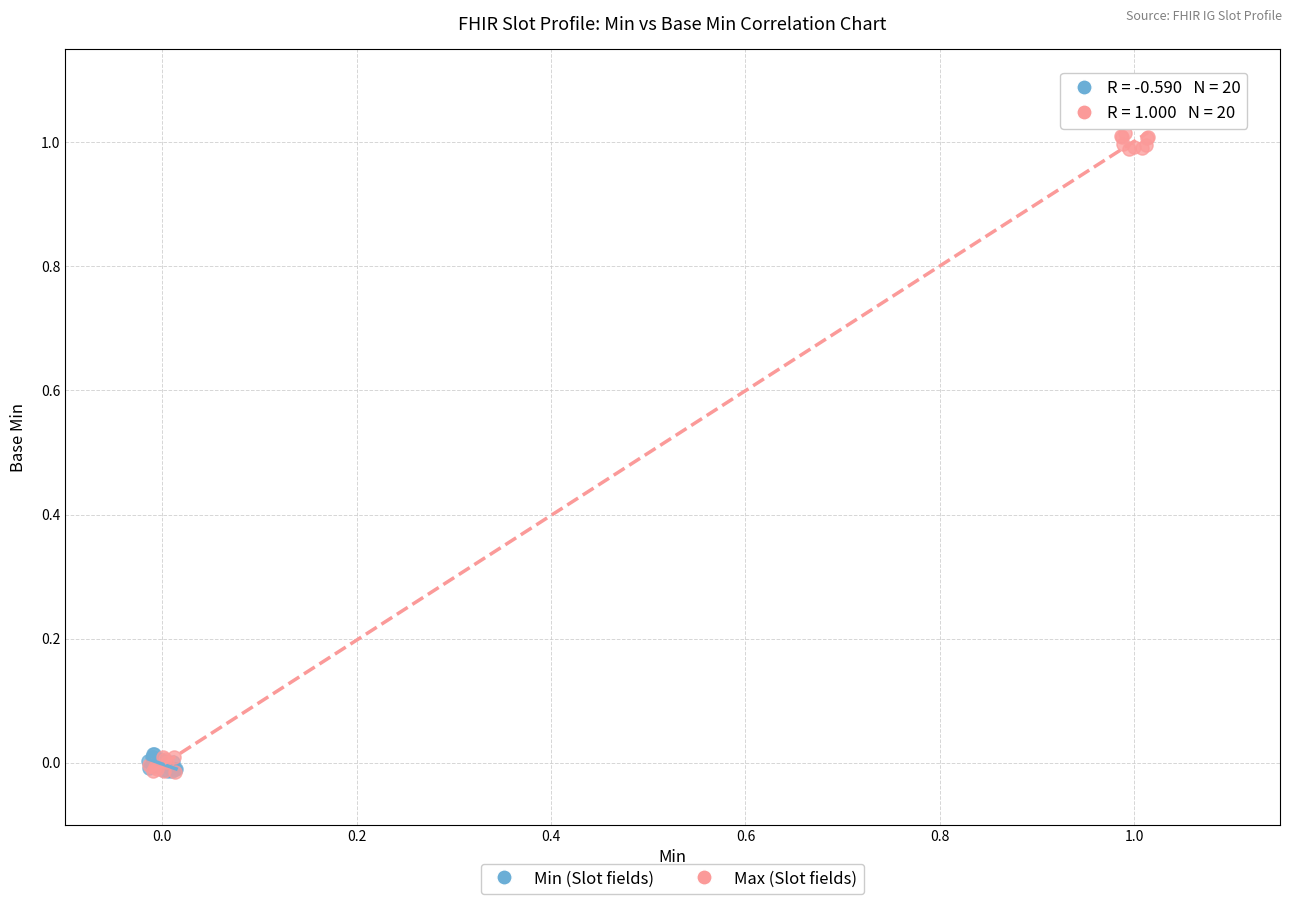

Which series has the largest Y range (max minus min)?

Max (Slot fields)